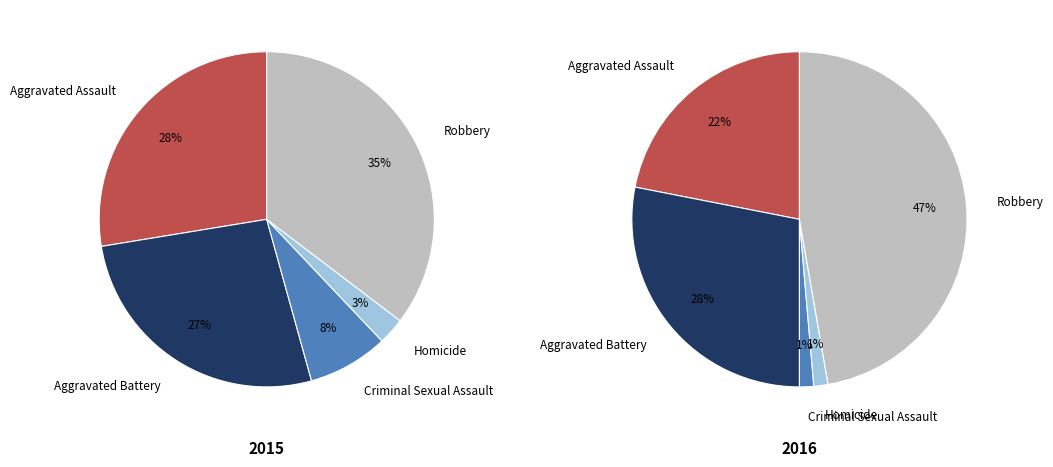

Between Aggravated Battery and Robbery, which series saw the biggest shift?

2016